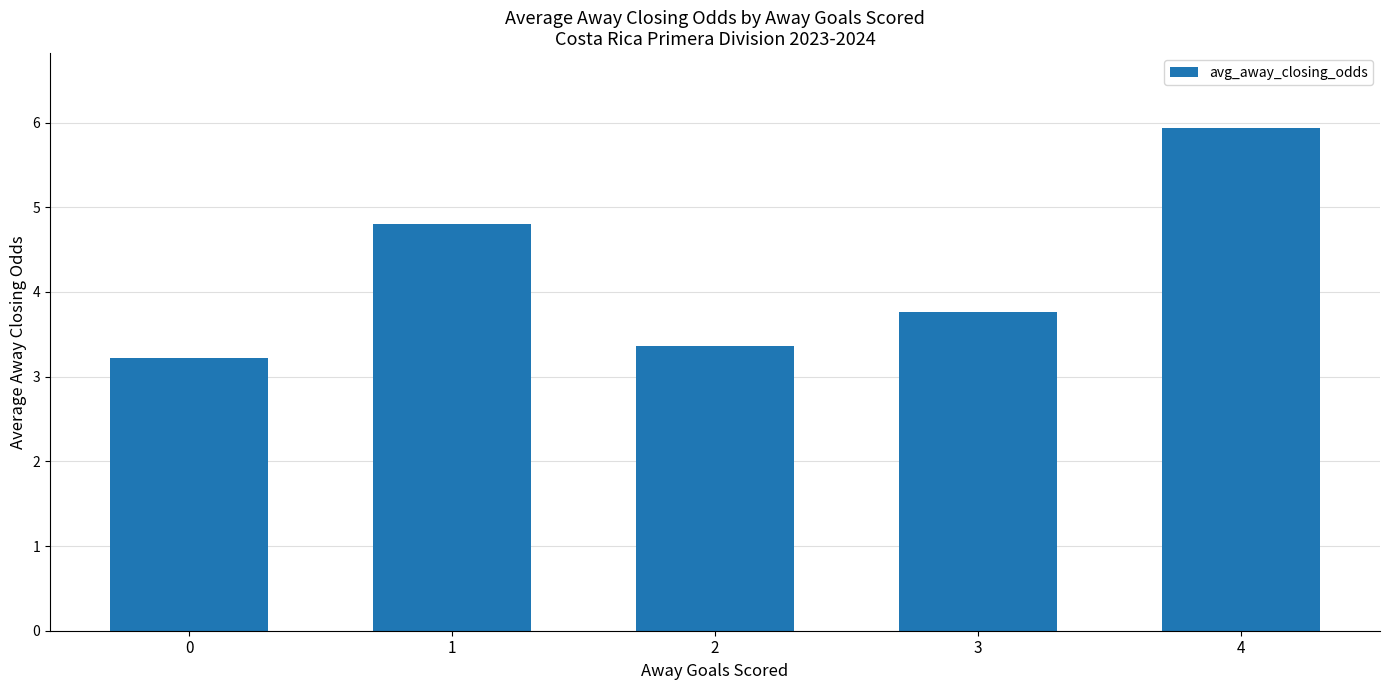

What is the approximate value at 1?

4.8